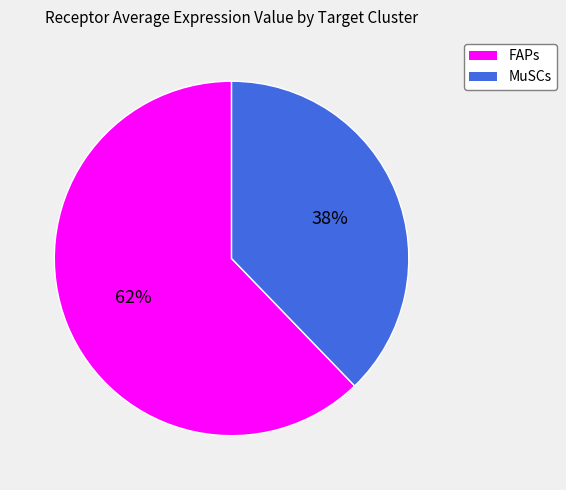

To the nearest percent, what percentage of the pie is MuSCs?

38%